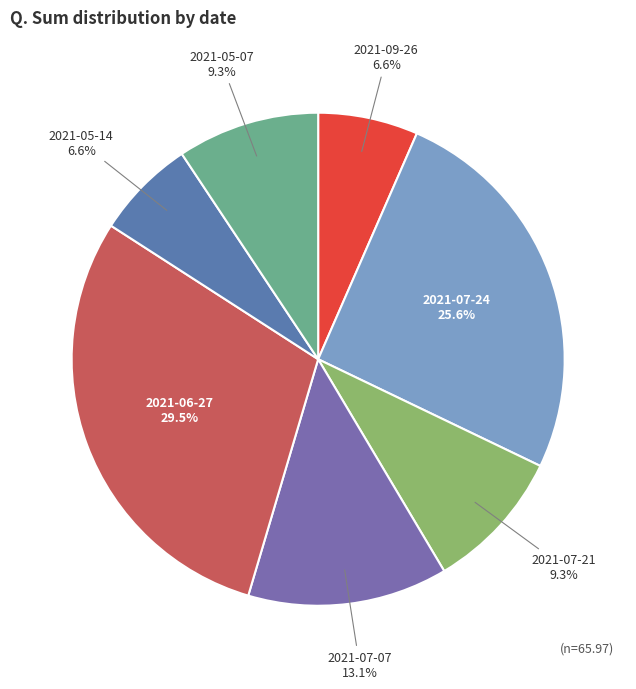

Which category has the biggest portion of the pie?

2021-06-27